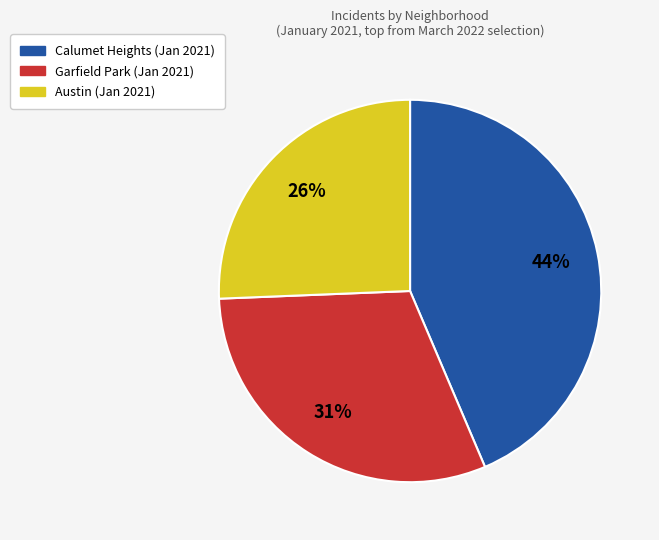

To the nearest percent, what is the average slice percentage?

33%